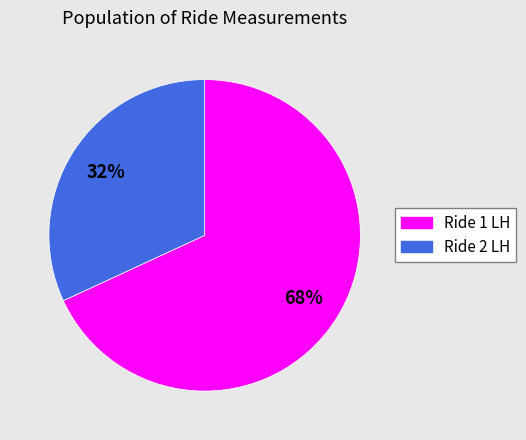

How many slices are in this pie chart?

2